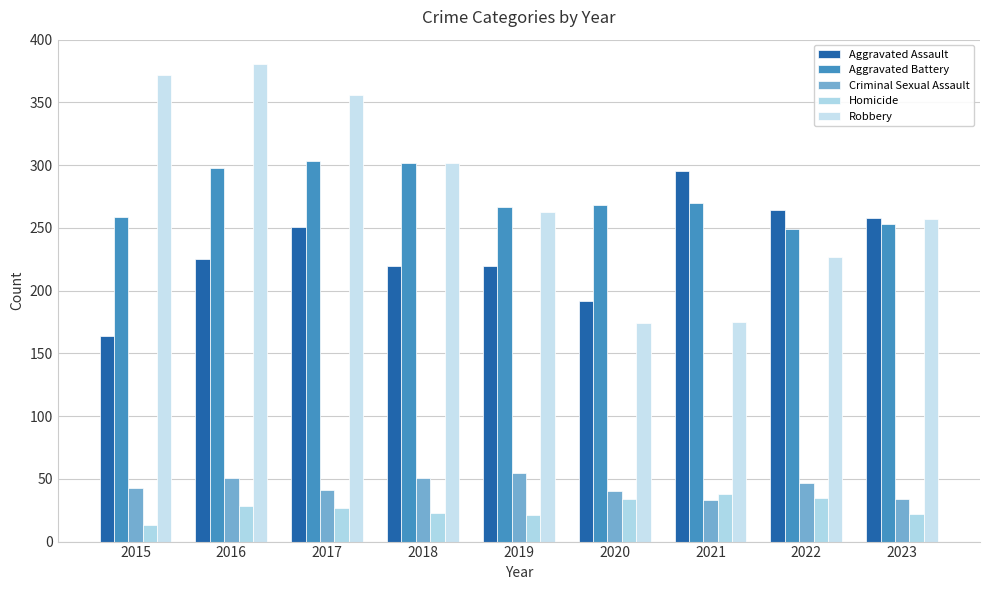

Reading right to left, extract all data points from this chart.

Aggravated Assault: 2023=258	2022=264	2021=295	2020=192	2019=220	2018=220	2017=251	2016=225	2015=164
Aggravated Battery: 2023=253	2022=249	2021=270	2020=268	2019=267	2018=302	2017=303	2016=298	2015=259
Criminal Sexual Assault: 2023=34	2022=47	2021=33	2020=40	2019=55	2018=51	2017=41	2016=51	2015=43
Homicide: 2023=22	2022=35	2021=38	2020=34	2019=21	2018=23	2017=27	2016=28	2015=13
Robbery: 2023=257	2022=227	2021=175	2020=174	2019=263	2018=302	2017=356	2016=381	2015=372